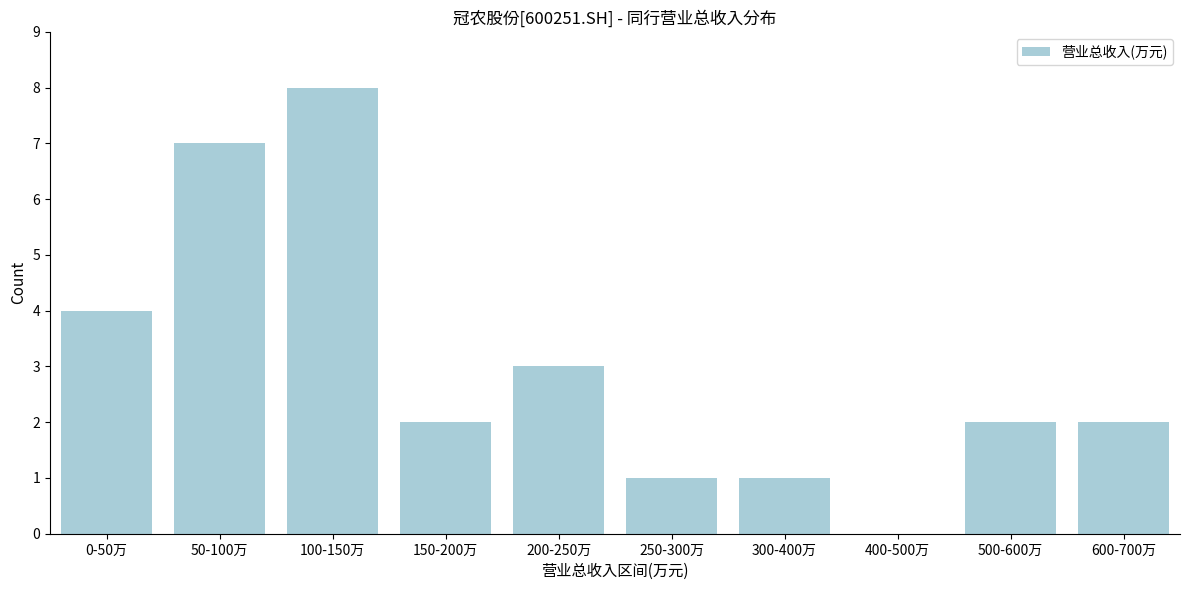

Reading left to right, transcribe all the data shown in this chart.

0-50万=4	50-100万=7	100-150万=8	150-200万=2	200-250万=3	250-300万=1	300-400万=1	400-500万=0	500-600万=2	600-700万=2